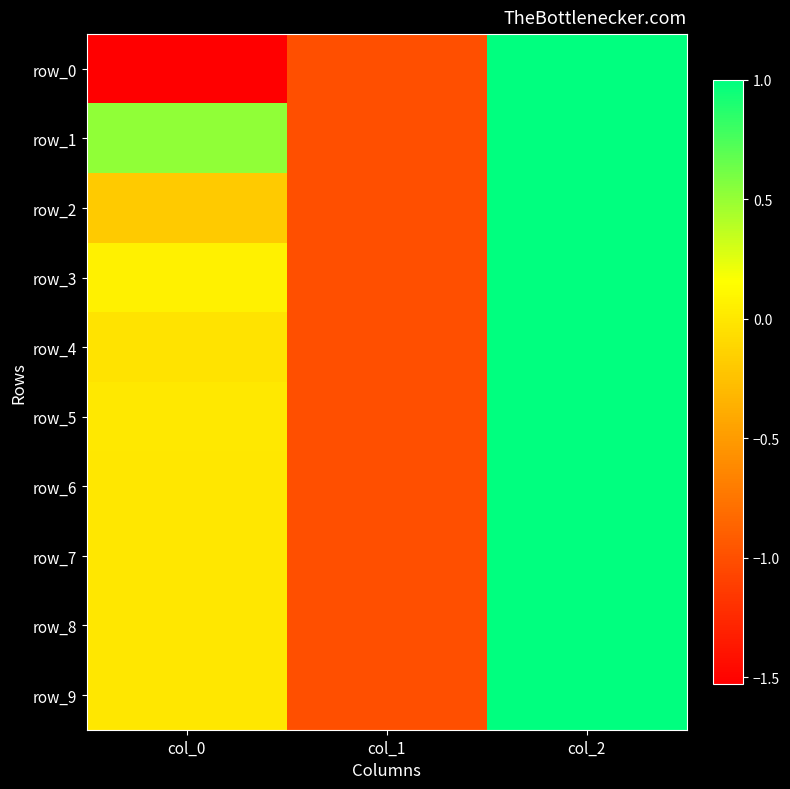

What is the difference between the row_4 values at col_0 and col_2?

1.0